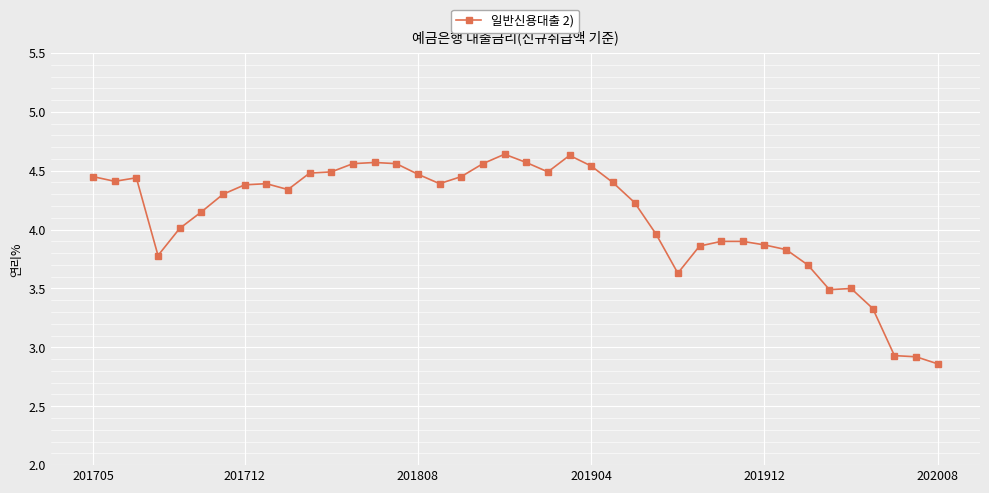

True or false: the data has more than 2 interior local peaks.

True